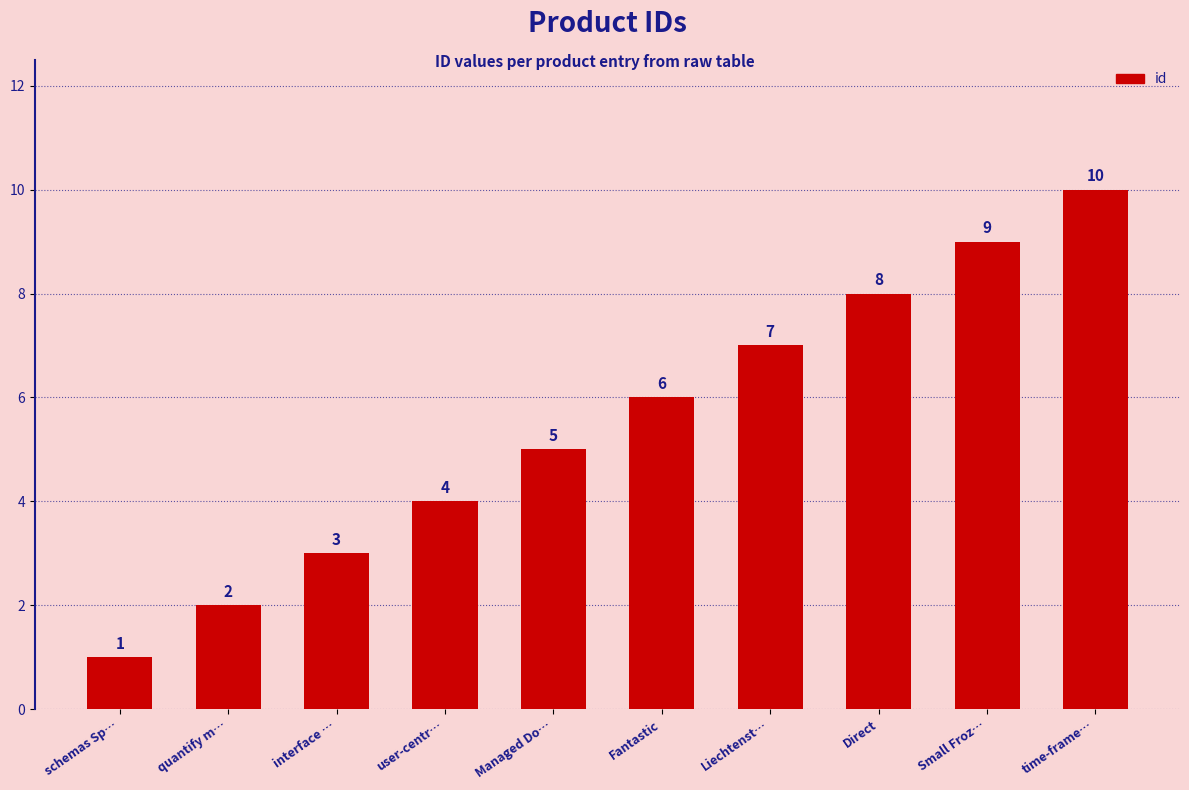

At which label is the value closest to 5?

Managed Do…